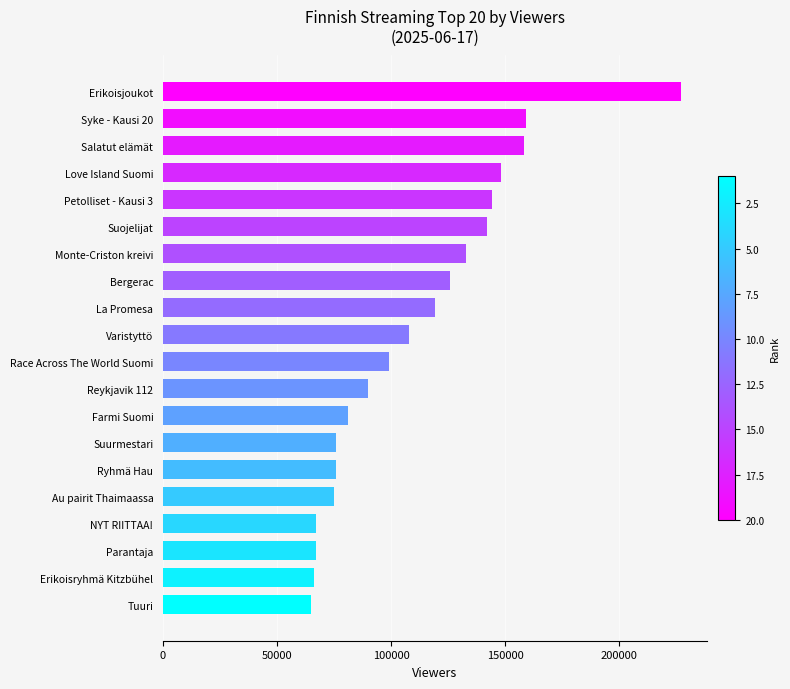

What is the smallest value displayed?

65000